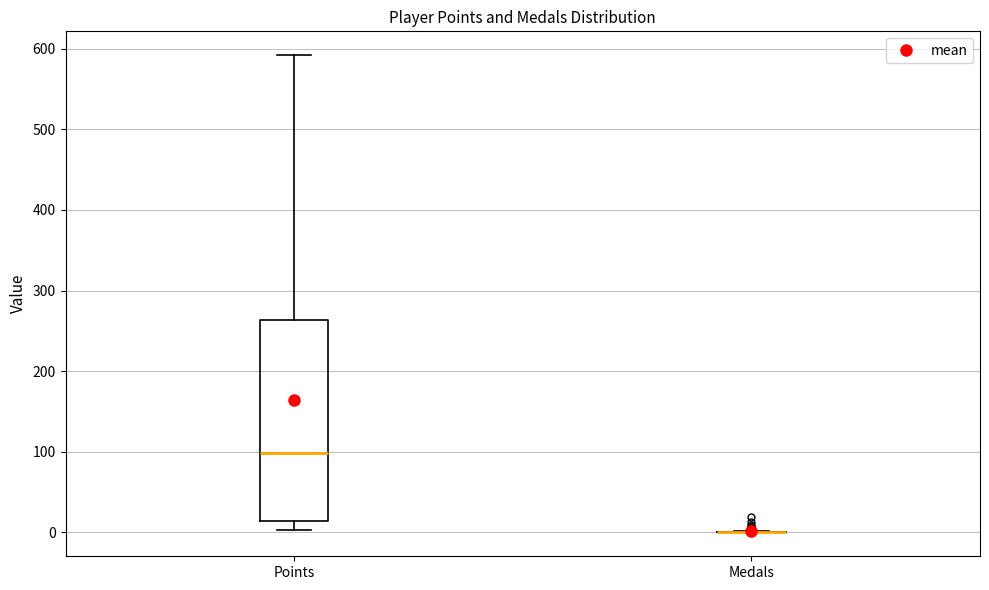

Reading left to right, read every box against the y-axis: the position of its median line, the range the box covers, and the ends of its whiskers. The values are not printed on the chart, so give them approximately, as read against the axis.

Points: median 100, box 10 to 260, whiskers 0 to 590
Medals: box collapsed to a line at 0, whiskers 0 to 0